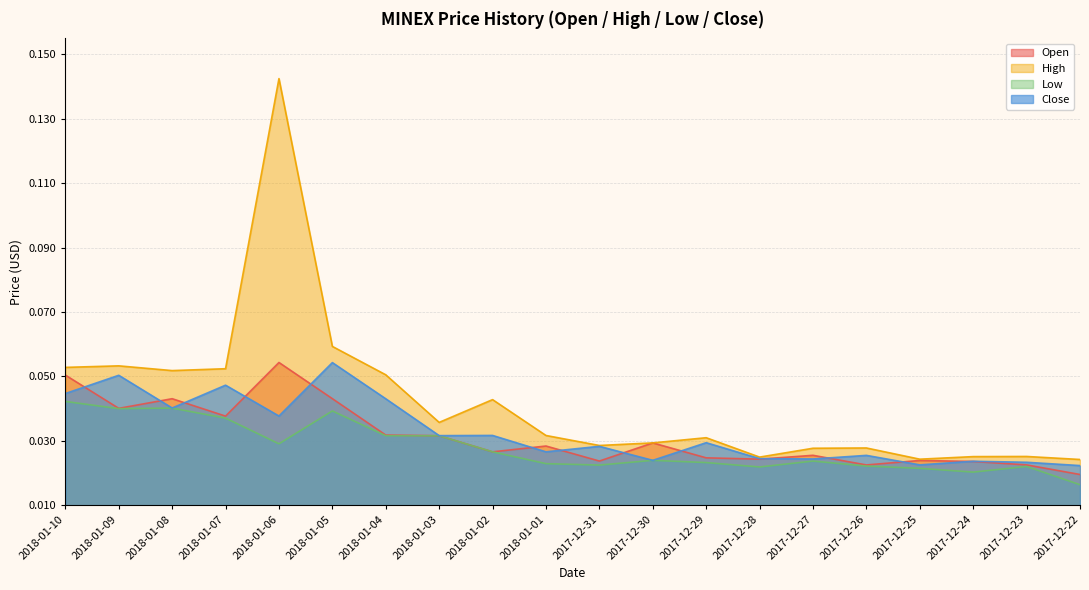

What is the sum of the Low values at 2018-01-10 and 2017-12-29?

0.1